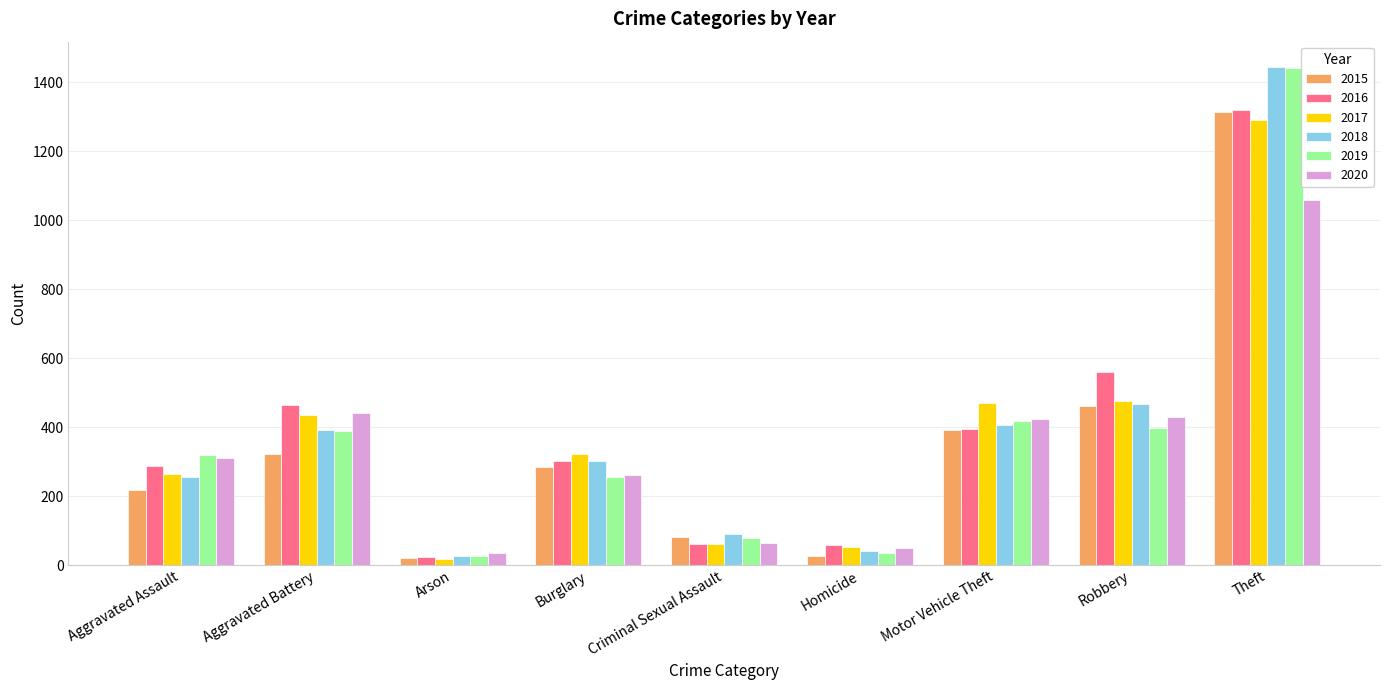

True or false: 2016 has a value of 24 at Arson.

True